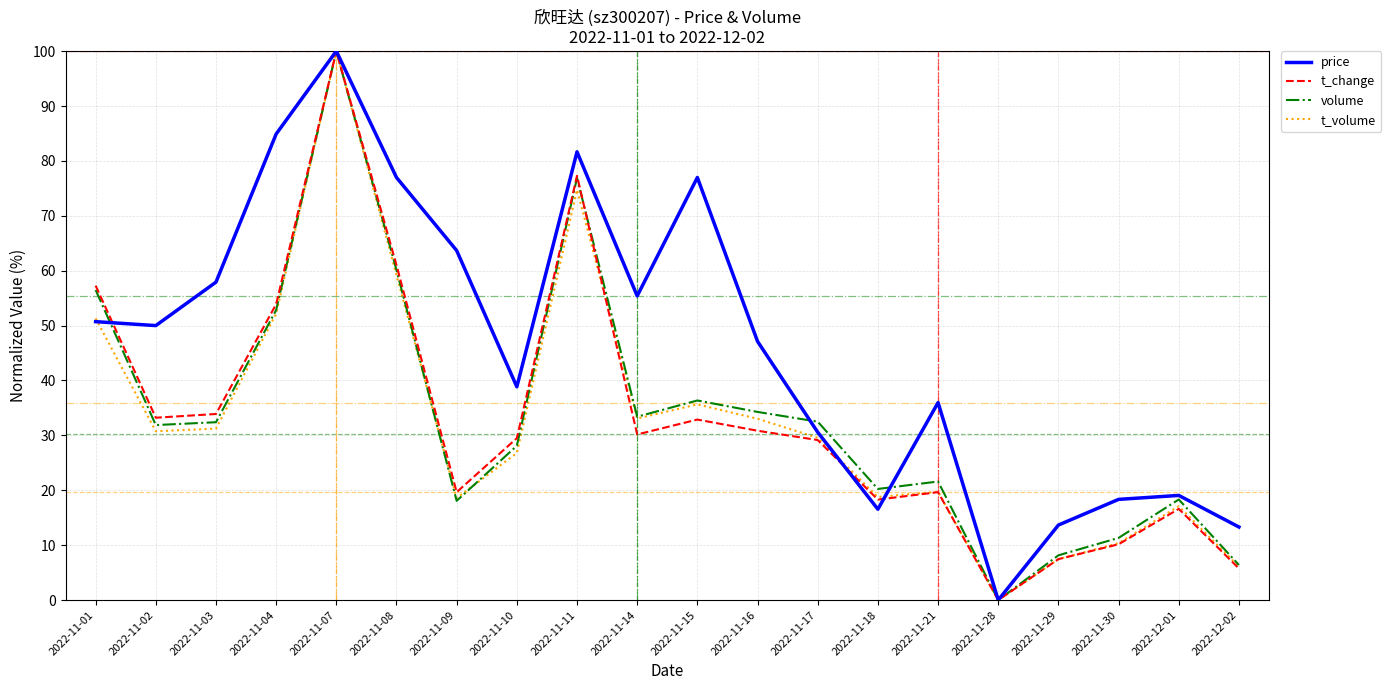

What are all the series names shown in the legend?

price, t_change, volume, t_volume